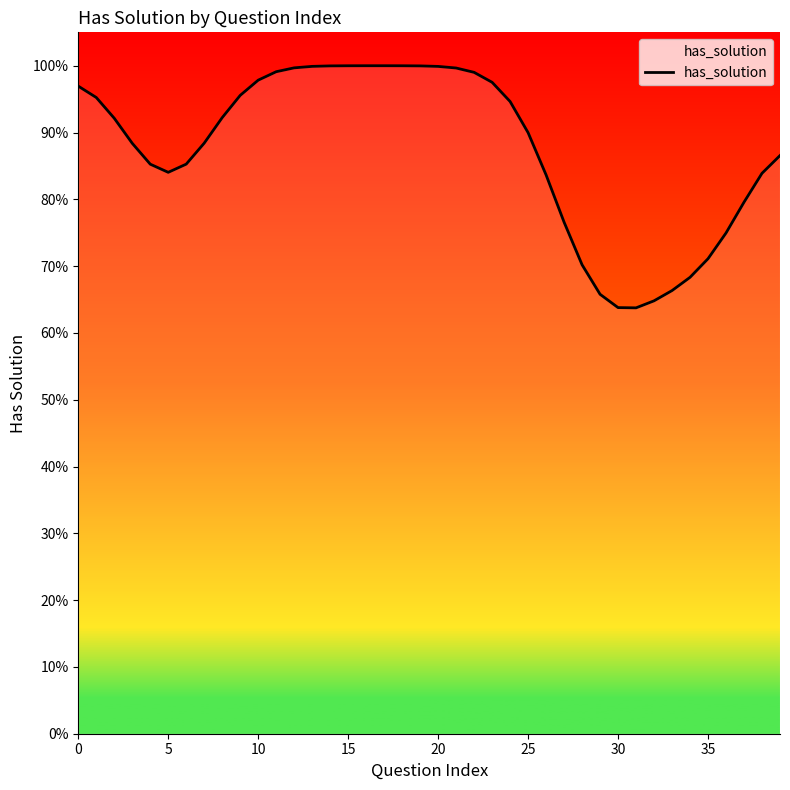

What is the difference between the values at 29 and 13?

0.3